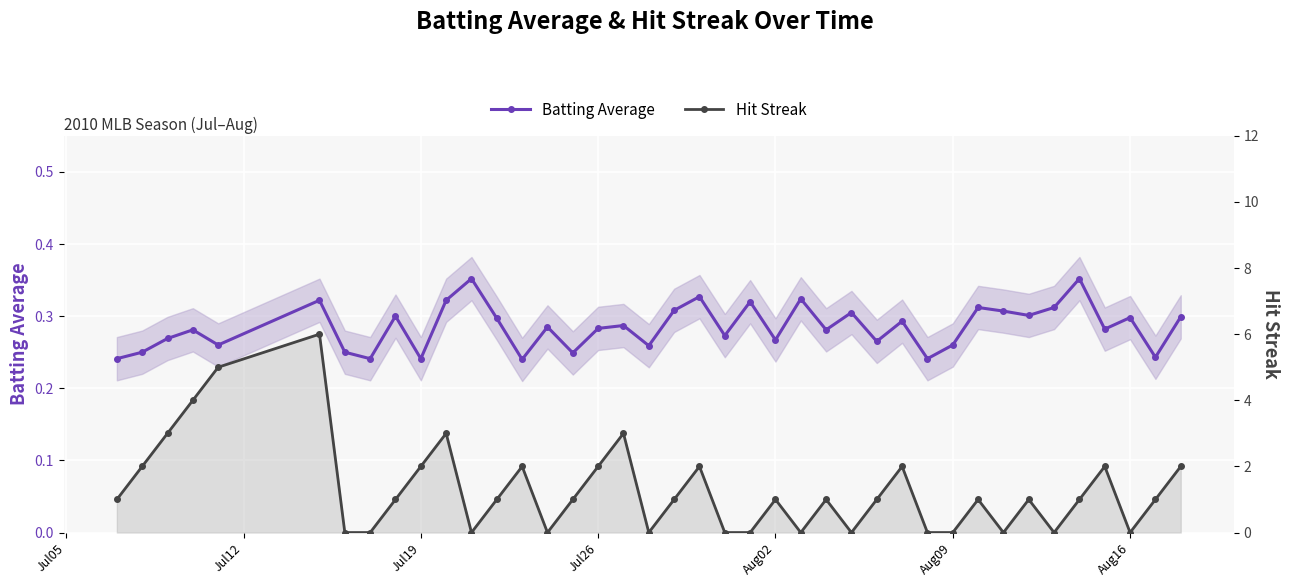

Between Jul12 and Aug16, which series saw the biggest shift?

Hit Streak